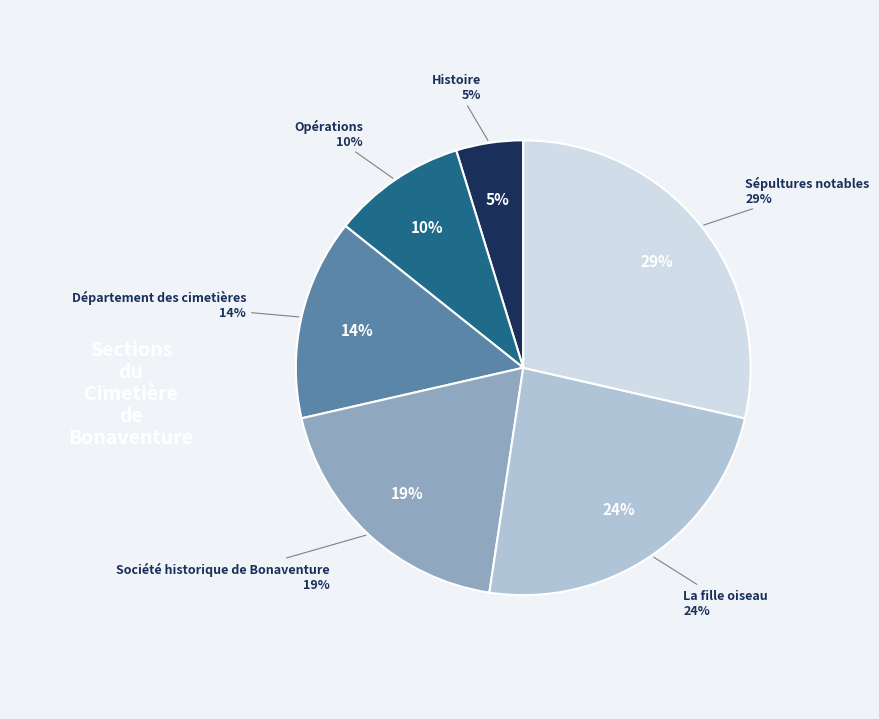

What is the smallest slice in the pie chart?

Histoire